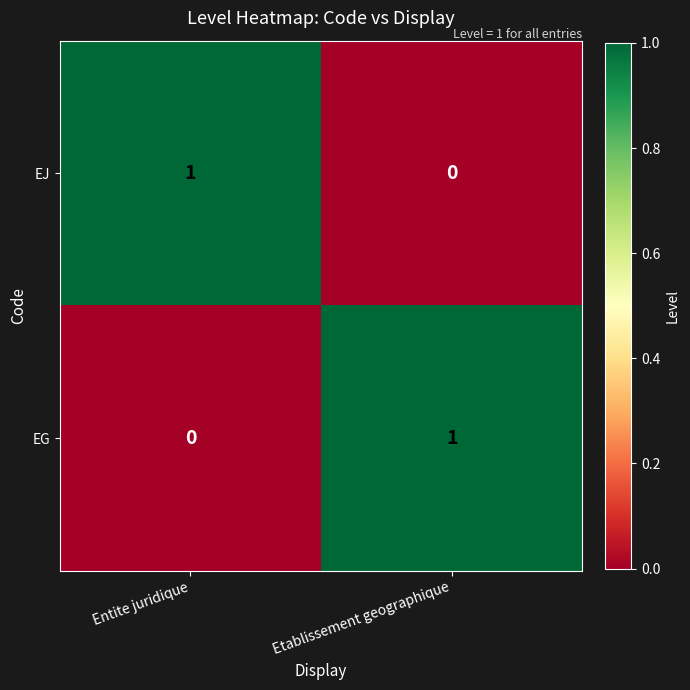

List the labels in order of EJ value, largest first.

Entite juridique, Etablissement geographique